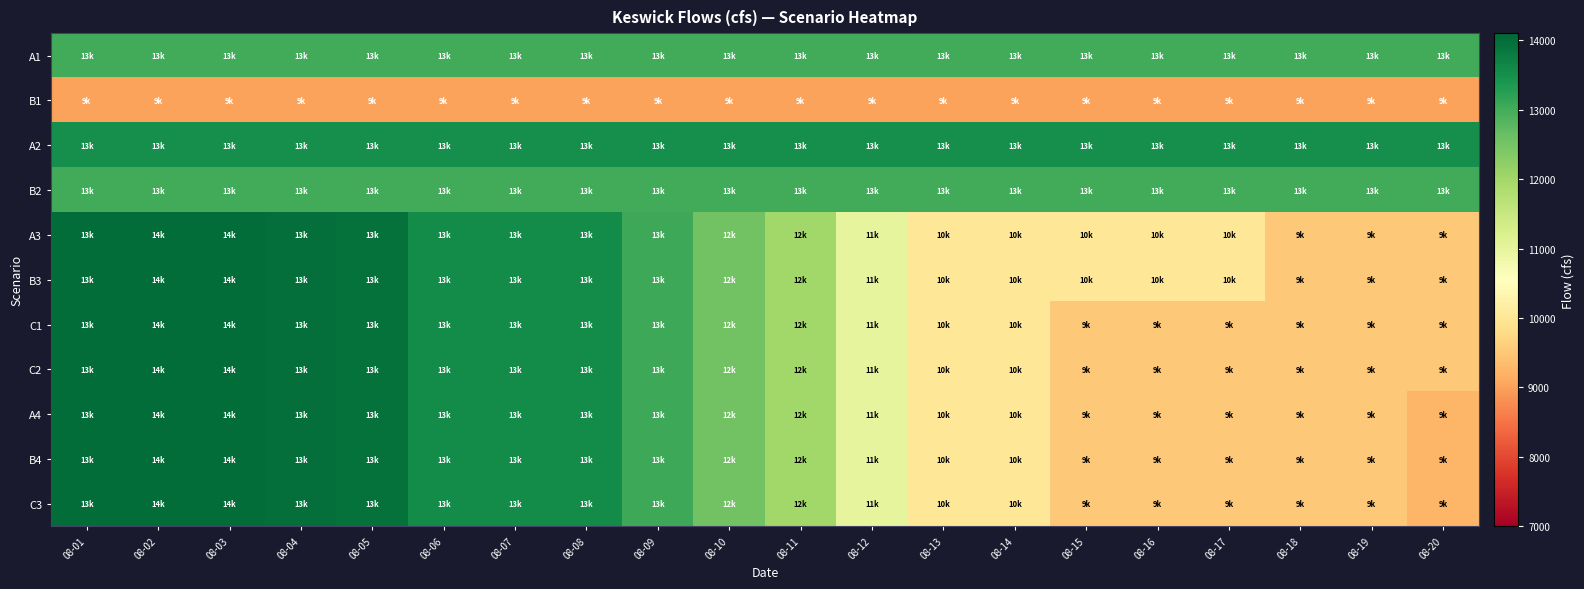

At 08-09, list the series in order from largest to smallest.

A2, A3, B3, C1, C2, A4, B4, C3, A1, B2, B1